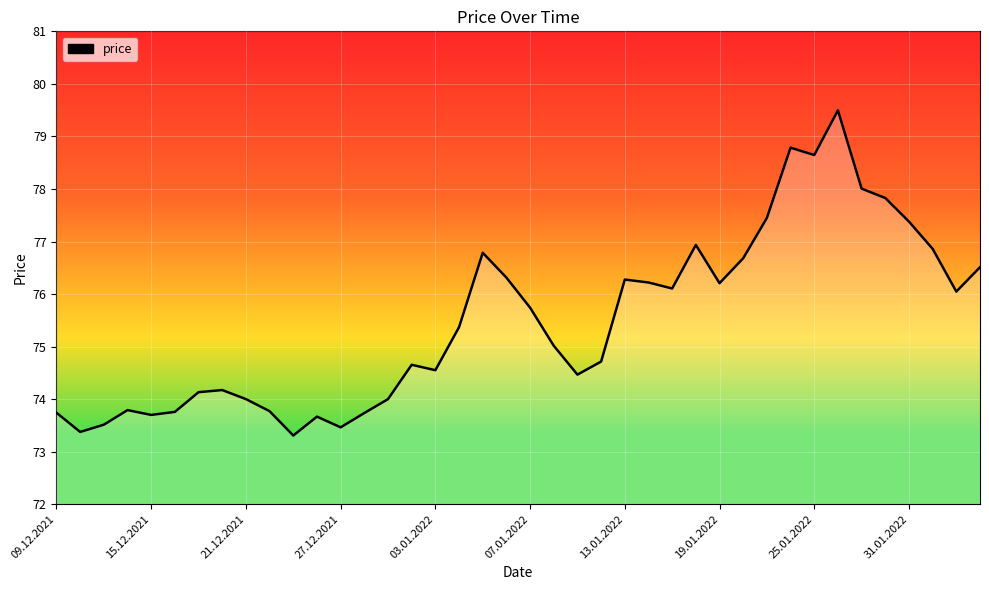

What is the minimum value shown in the chart?

73.3